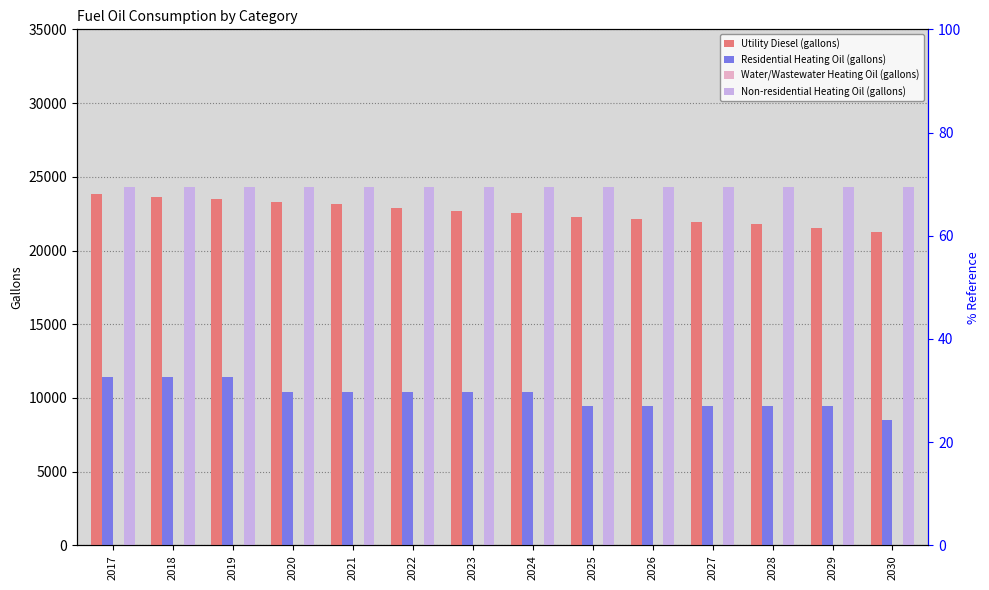

What is the maximum value shown in the chart?

24307.3